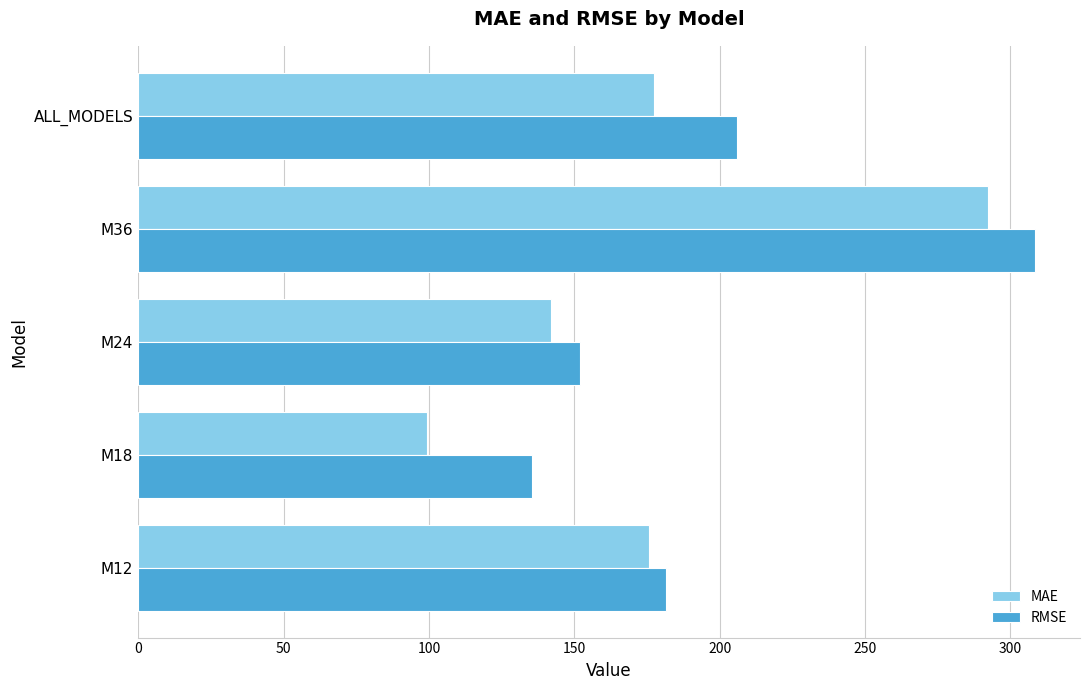

What is the minimum value shown in the chart?

99.4